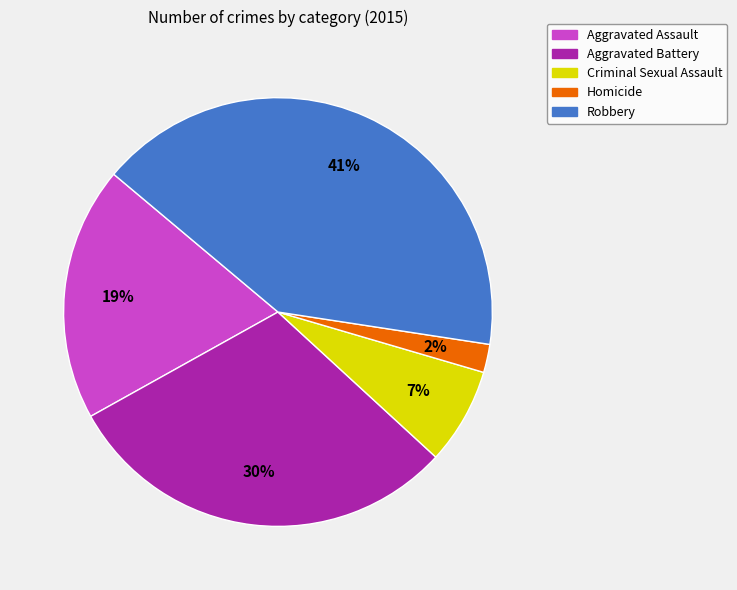

What percentage is the Criminal Sexual Assault slice, to the nearest percent?

7%